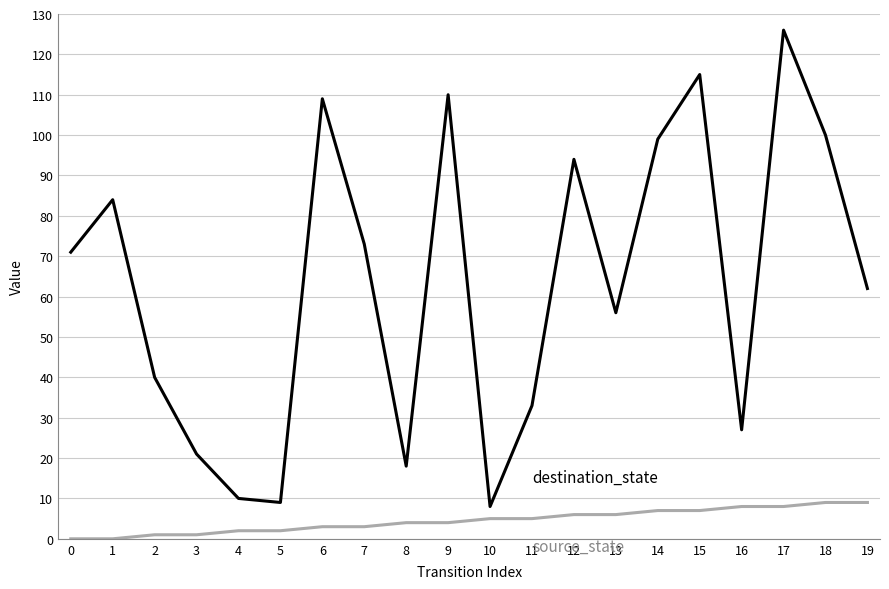

How many distinct data groups are displayed?

2